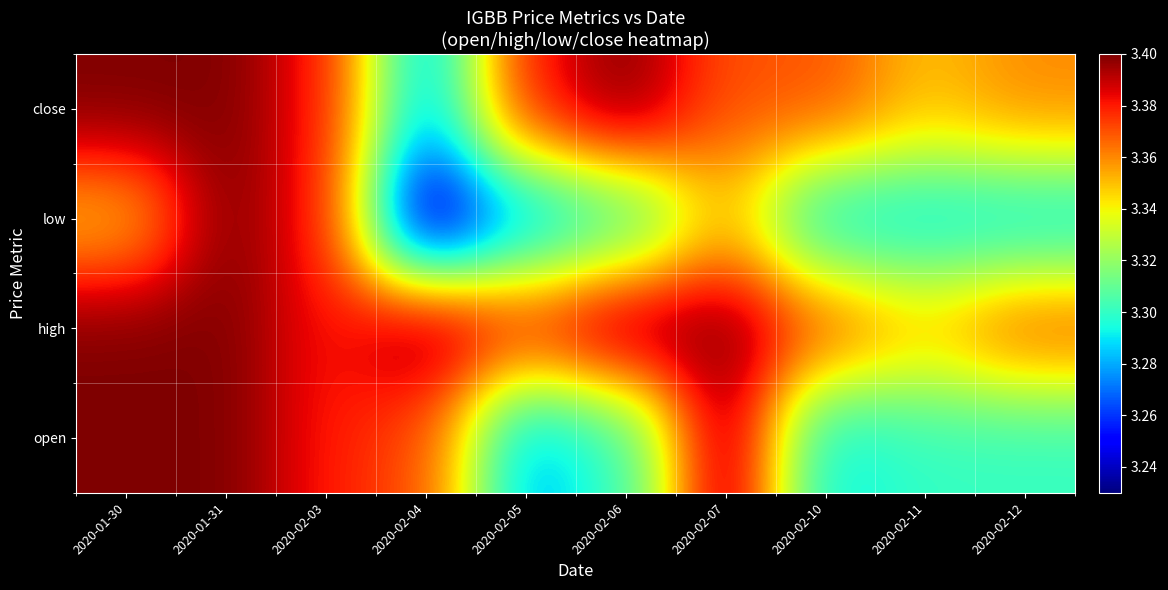

Which series has the widest spread of values?

low